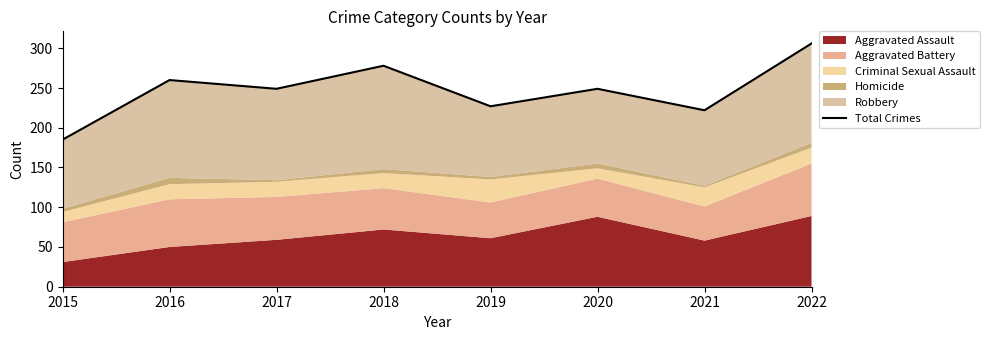

Reading left to right, what are all the values shown in this chart?

185	260	249	278	227	249	222	306